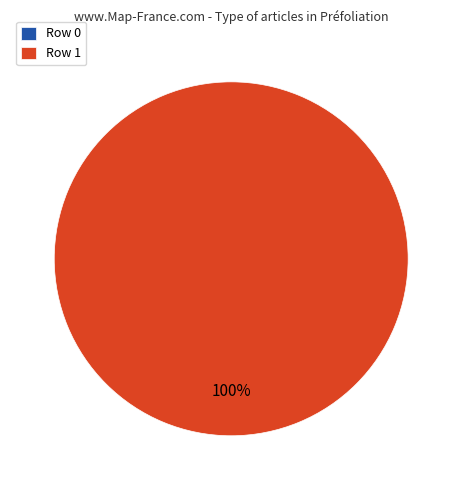

To the nearest percent, what is the difference between the largest and smallest slice percentages?

100%